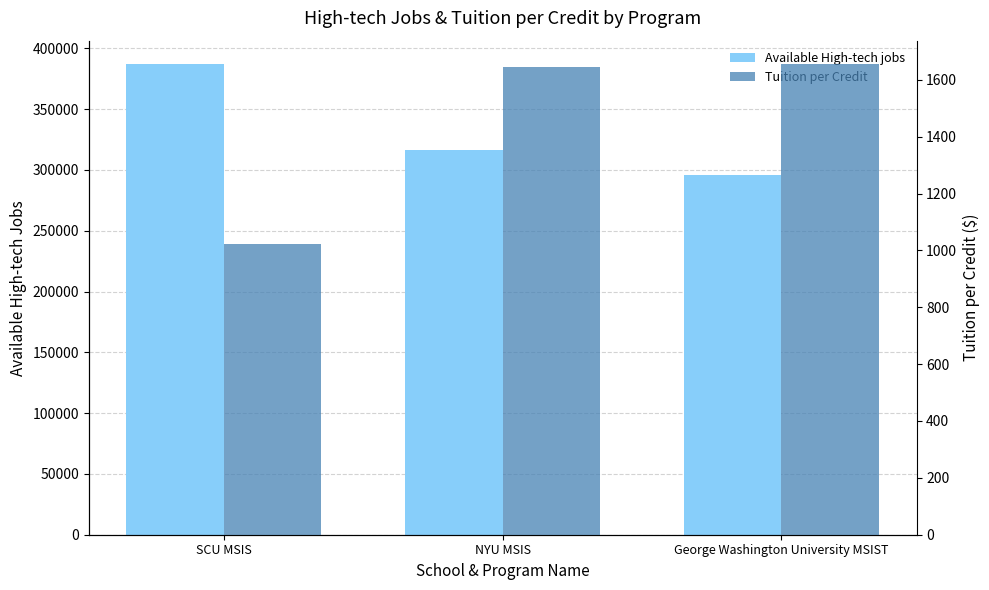

Between George Washington University MSIST and NYU MSIS, which is larger?

NYU MSIS